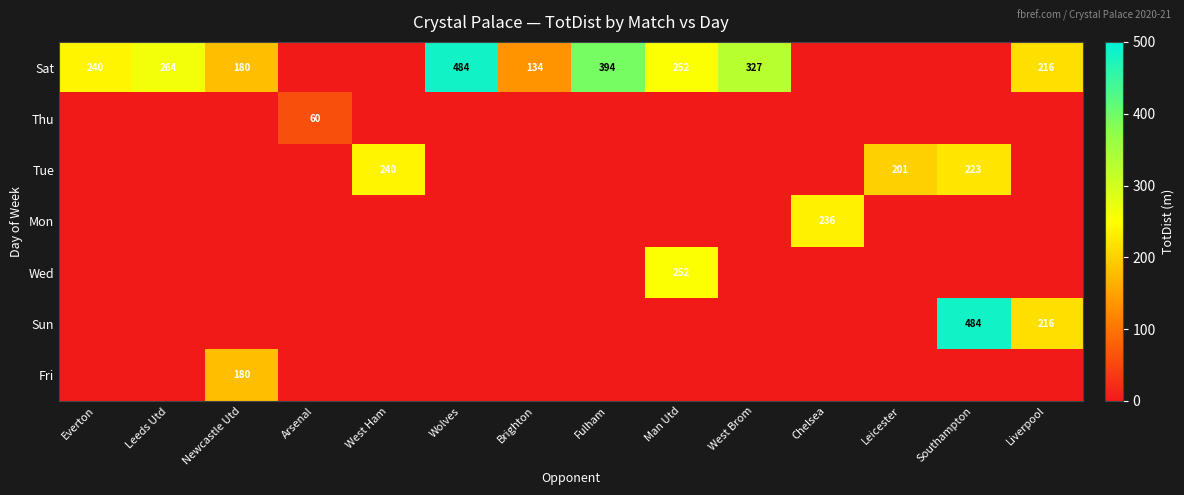

True or false: Sat has a value of 240 at Everton.

True